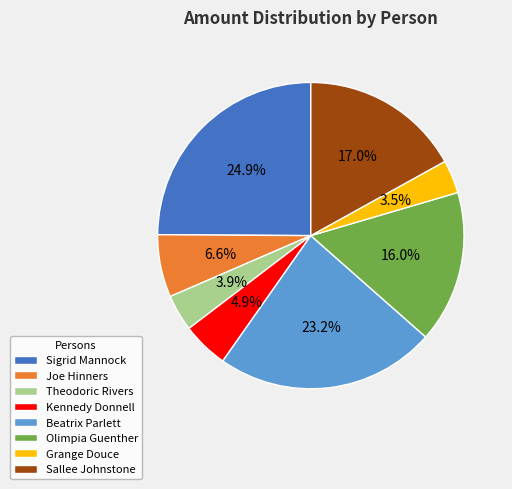

Is Joe Hinners the majority of the pie?

No